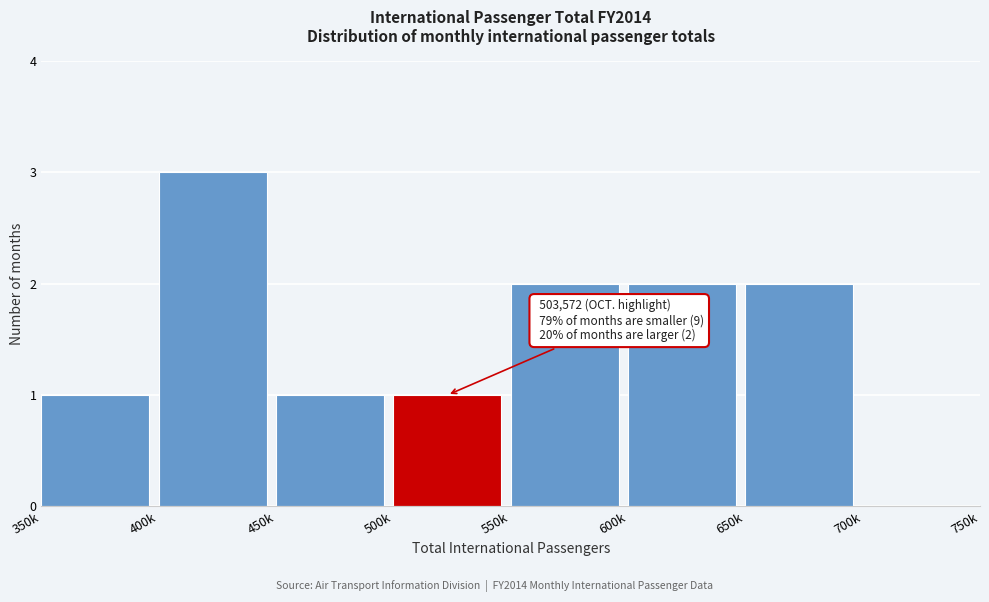

Reading right to left, what are all the values shown in this chart?

700k=0	650k=2	600k=2	550k=2	500k=1	450k=1	400k=3	350k=1